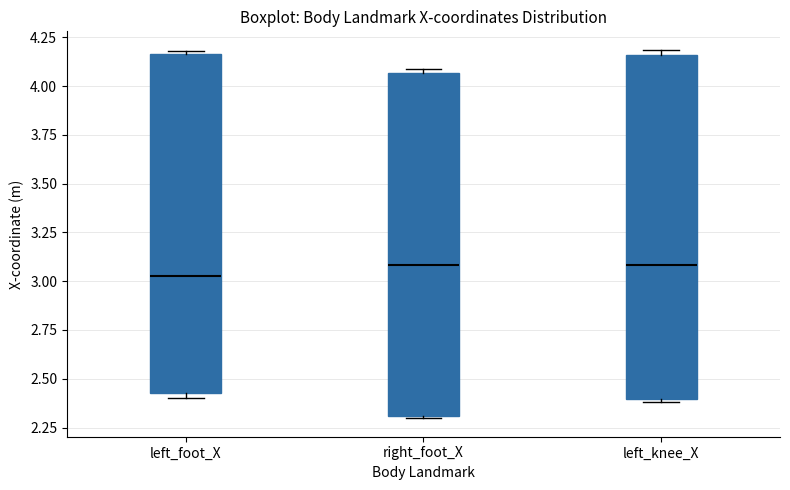

Which box has the lowest median line?

left_foot_X